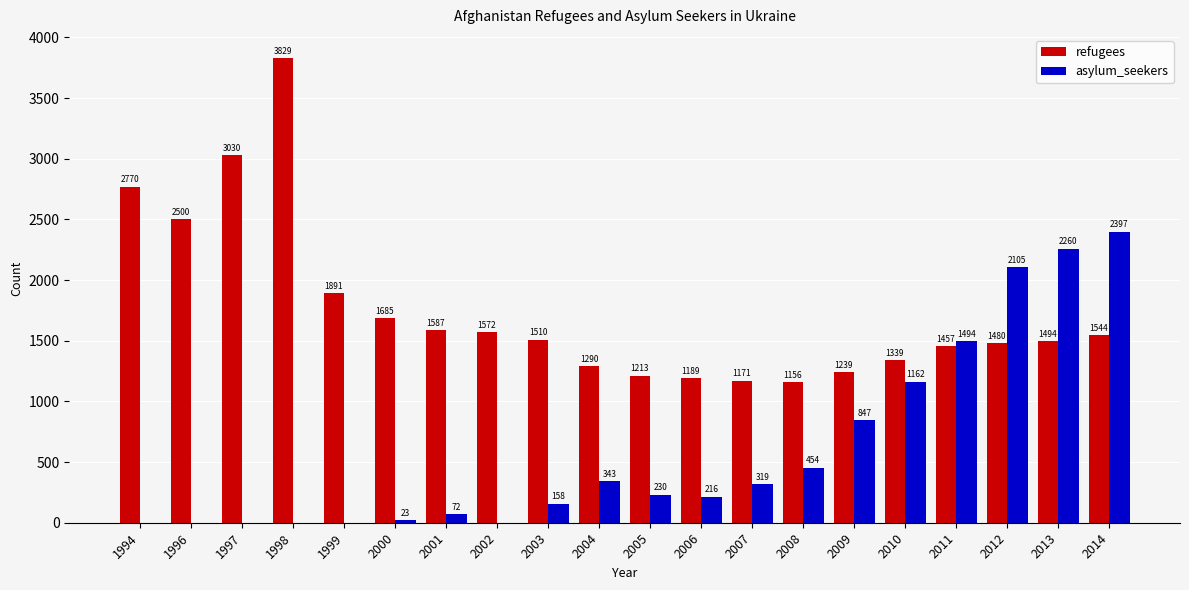

True or false: asylum_seekers has a value of 269 at 2008.

False